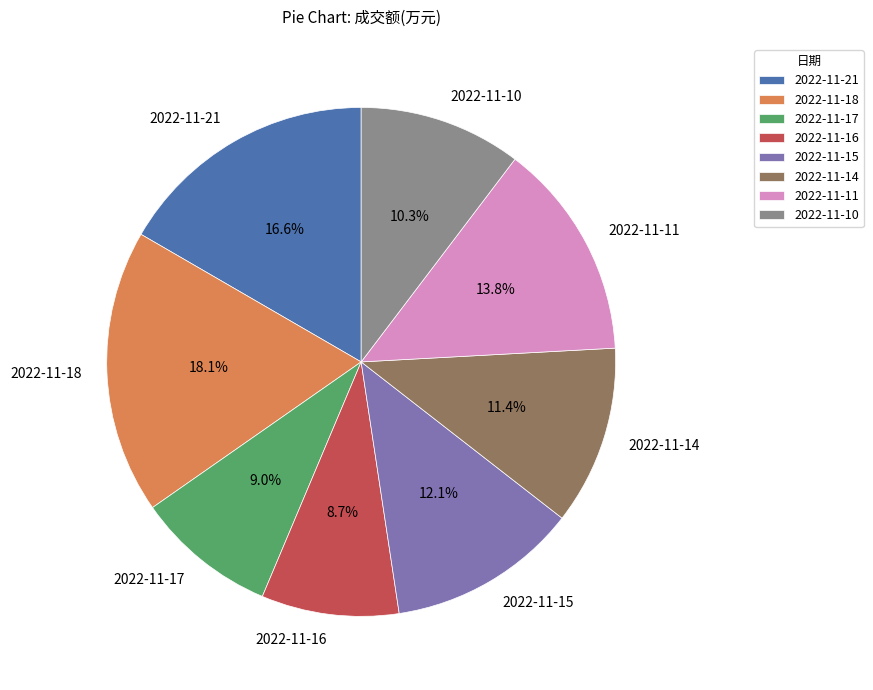

To the nearest percent, what is the difference between the largest and smallest slice percentages?

9%